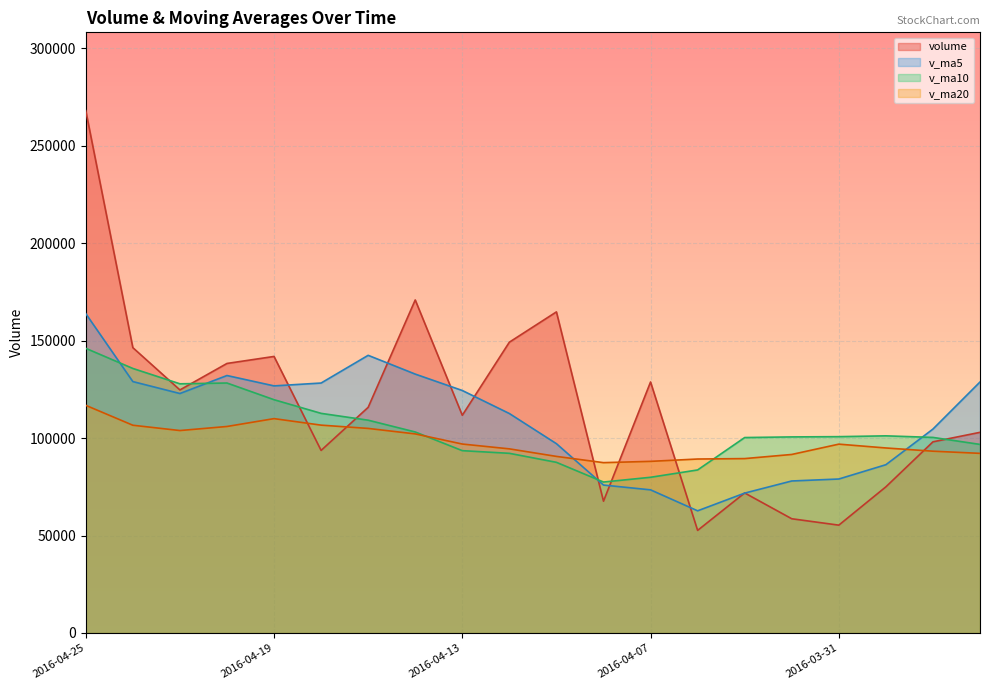

Where does the v_ma5 series first go above 122901?

2016-04-25